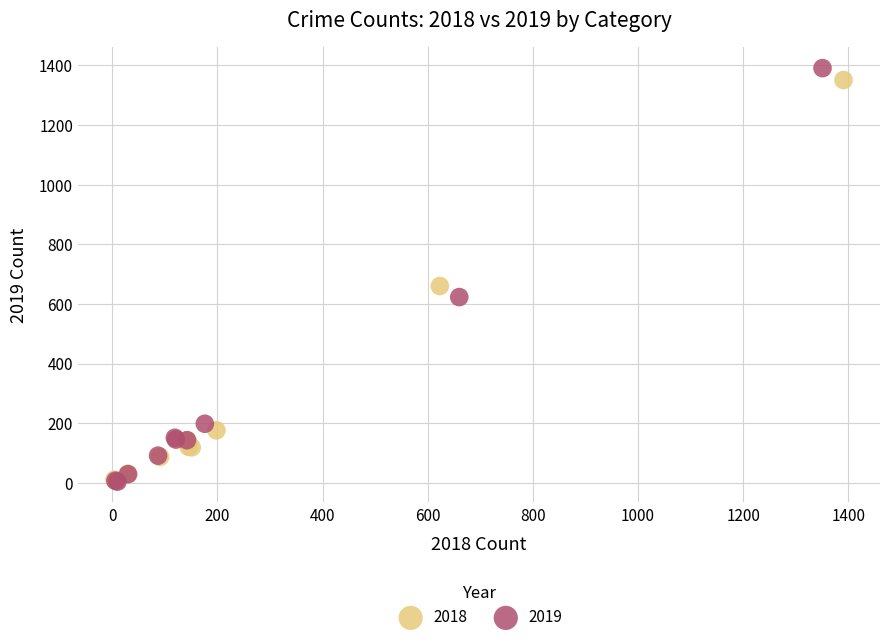

Which series has the largest Y range (max minus min)?

2019